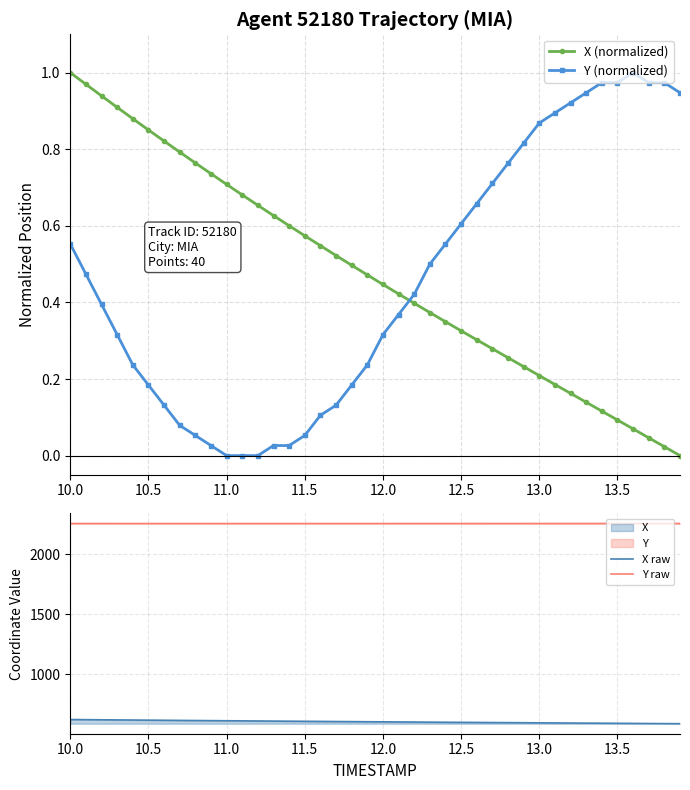

What is the lowest value of the X raw series?

590.0